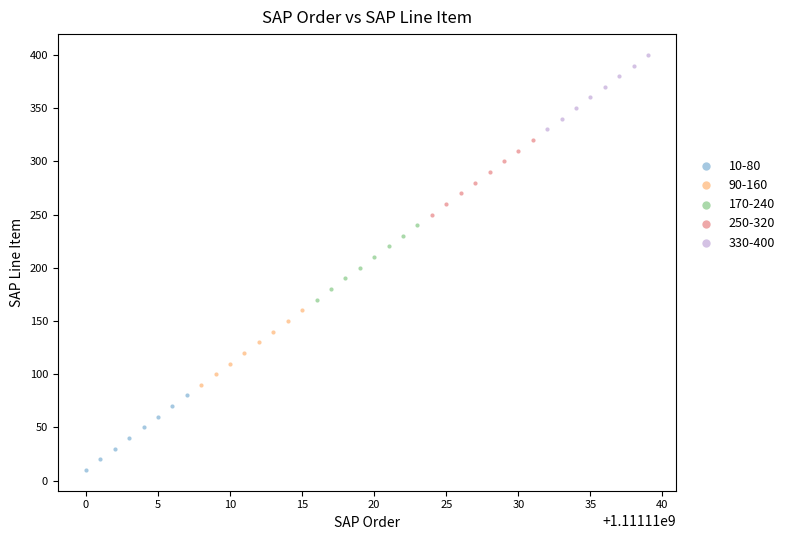

Which series contains the highest Y value?

330-400